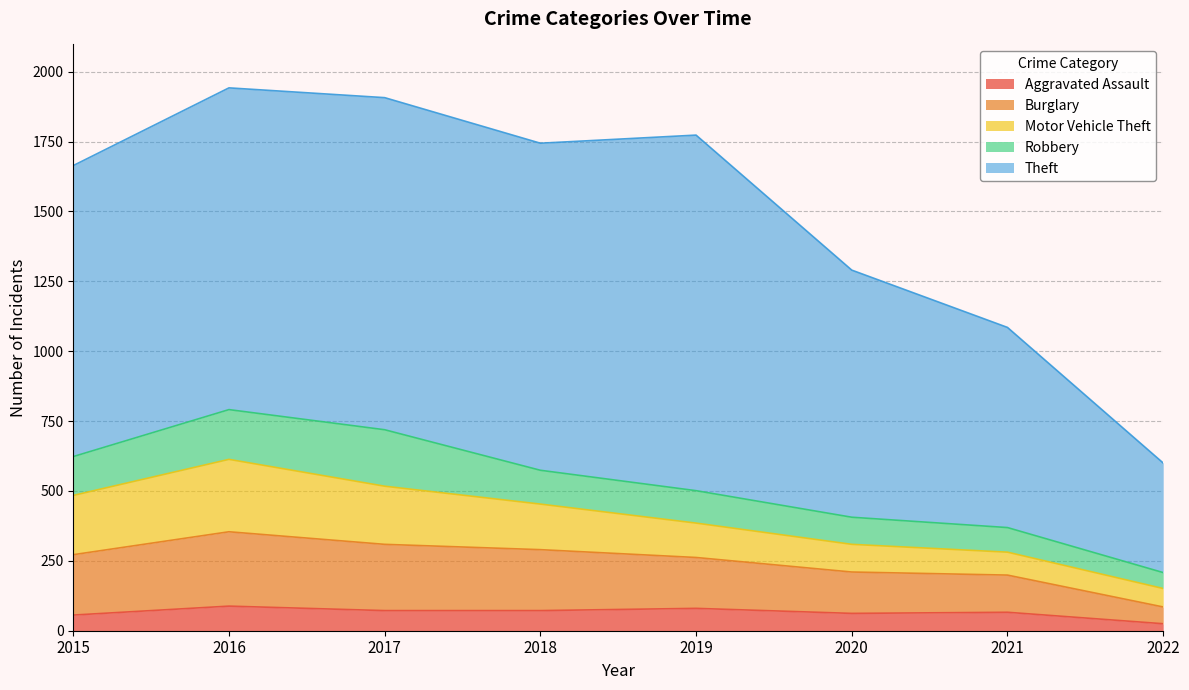

How many lines are shown in the chart?

5